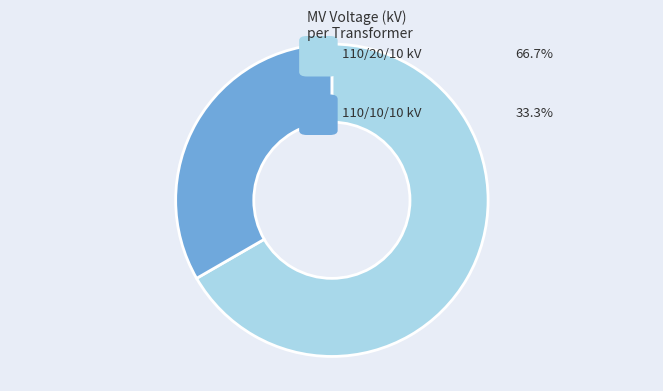

Is there a majority slice in this chart?

Yes